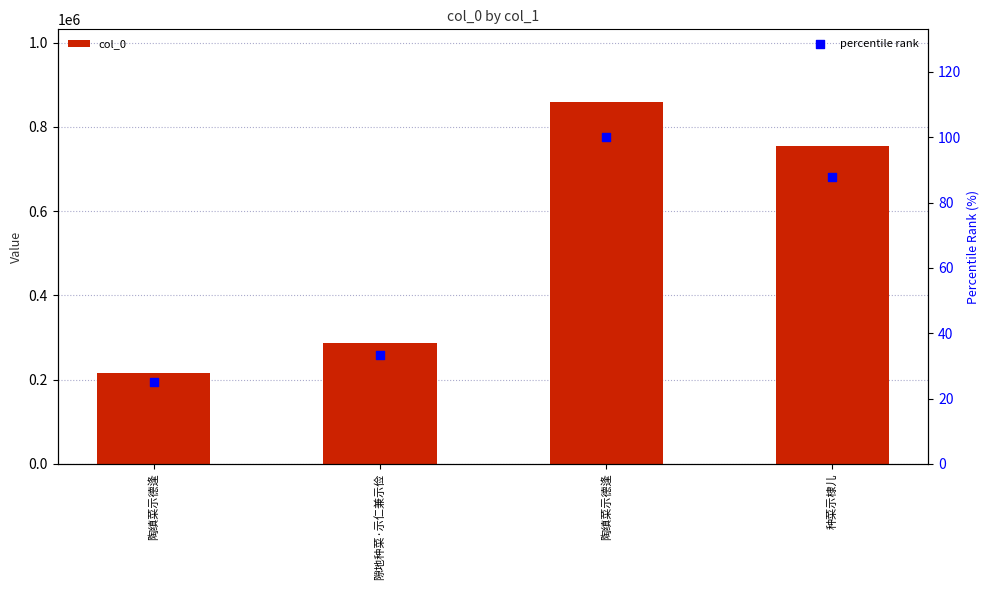

Which series contains the highest Y value?

col_0